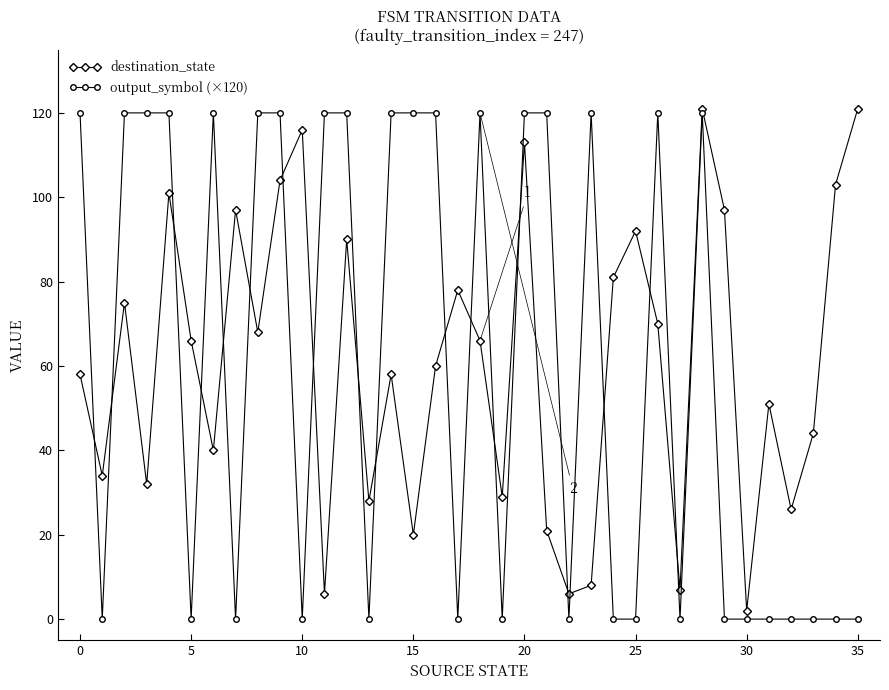

What is the value of the destination_state point at the 24th from the left?

8